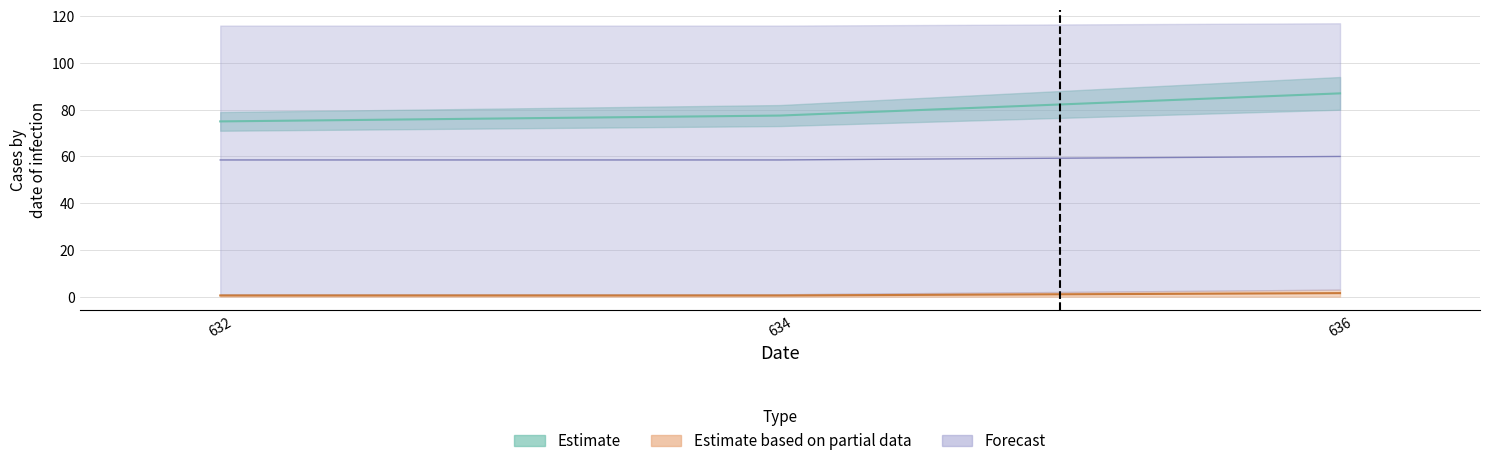

What is the label of the 1st point from the left?

632.0